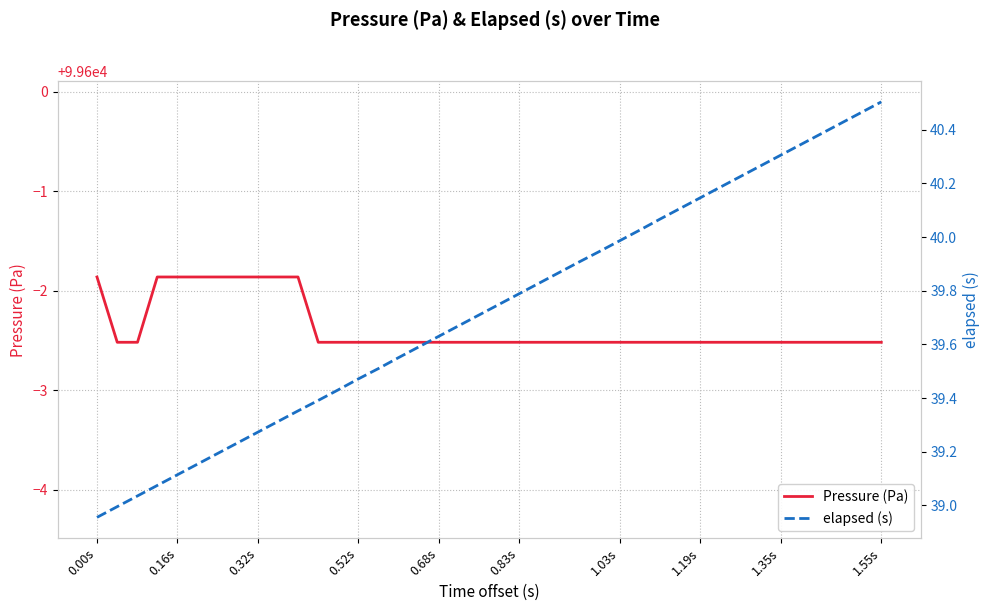

True or false: Pressure (Pa) and elapsed (s) intersect in this chart.

False